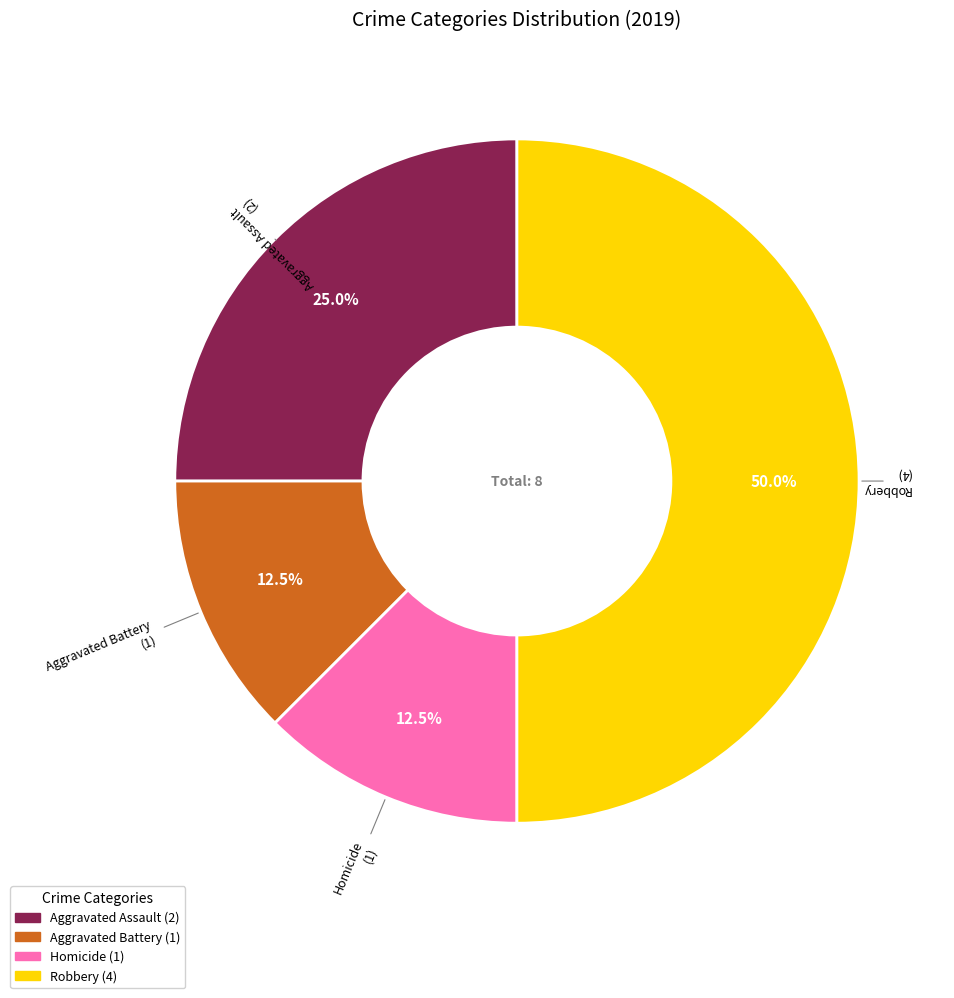

Count the number of slices in the pie.

4